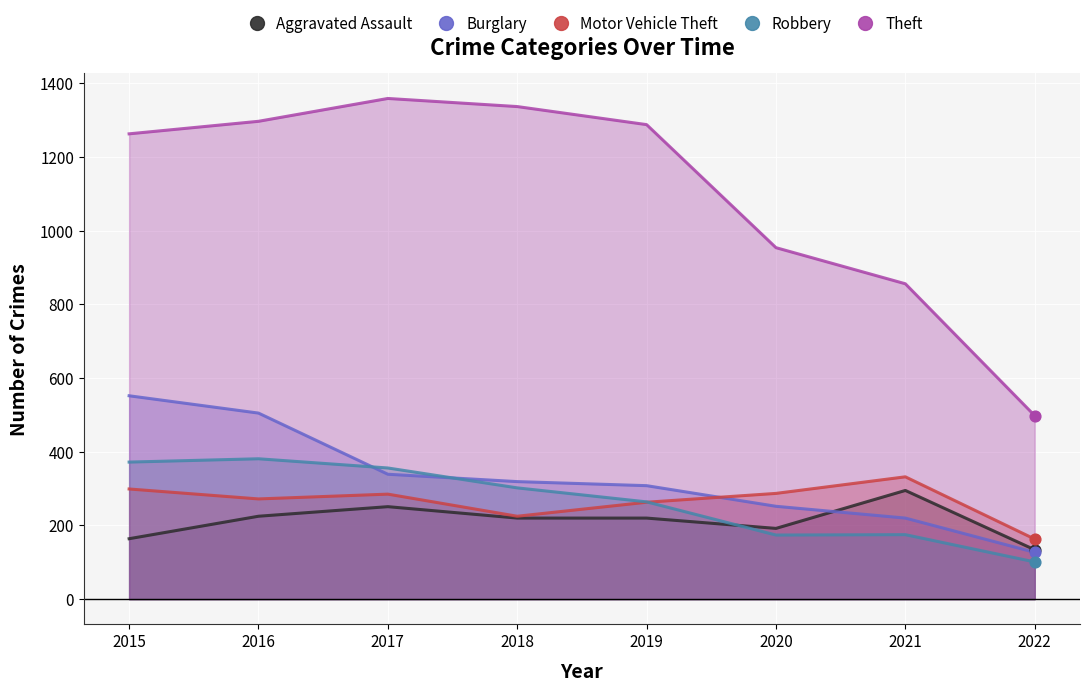

Which series has the largest total across all categories?

Theft